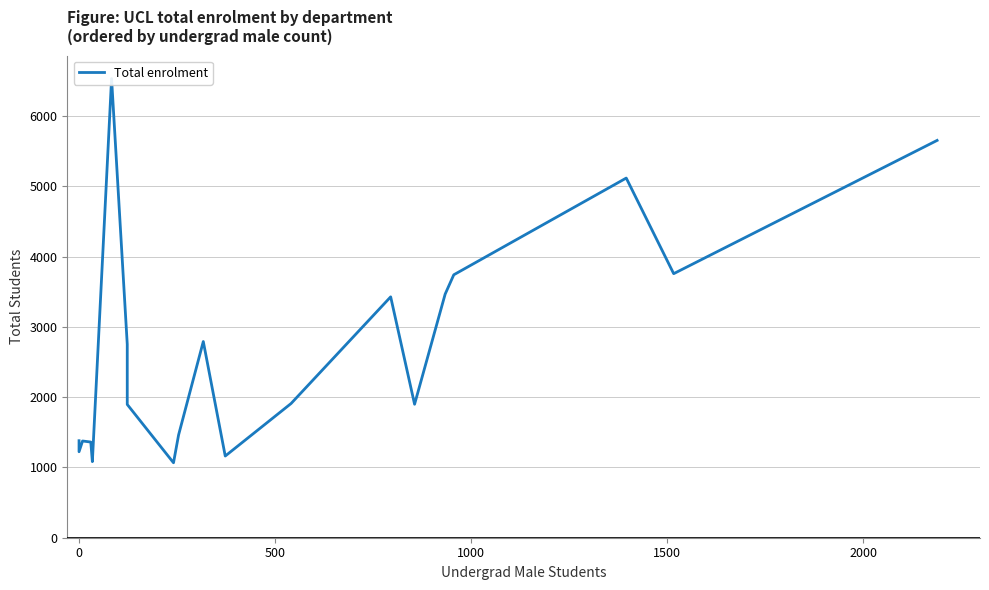

What is the maximum value shown in the chart?

6537